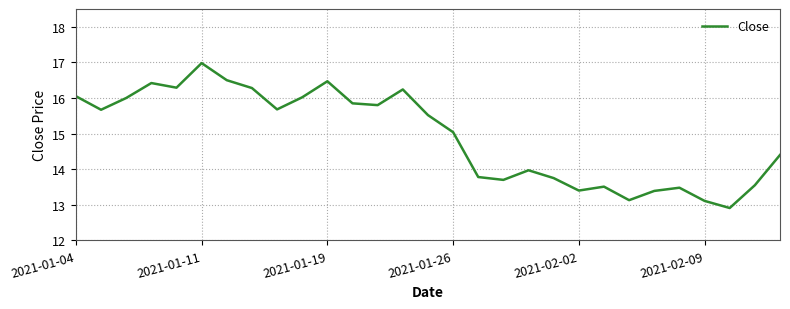

What is the minimum value shown in the chart?

12.9